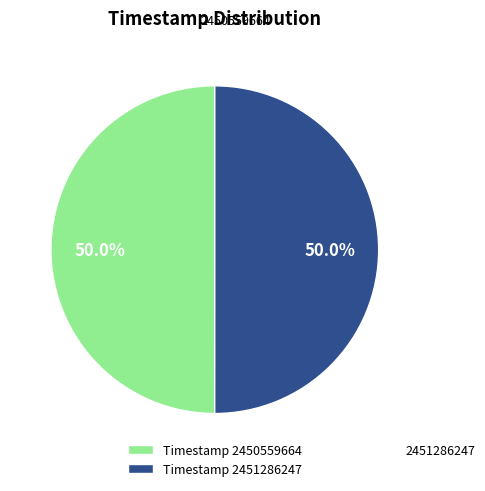

Combined, what portion of the pie is Timestamp 2450559664 and Timestamp 2451286247?

100.0%